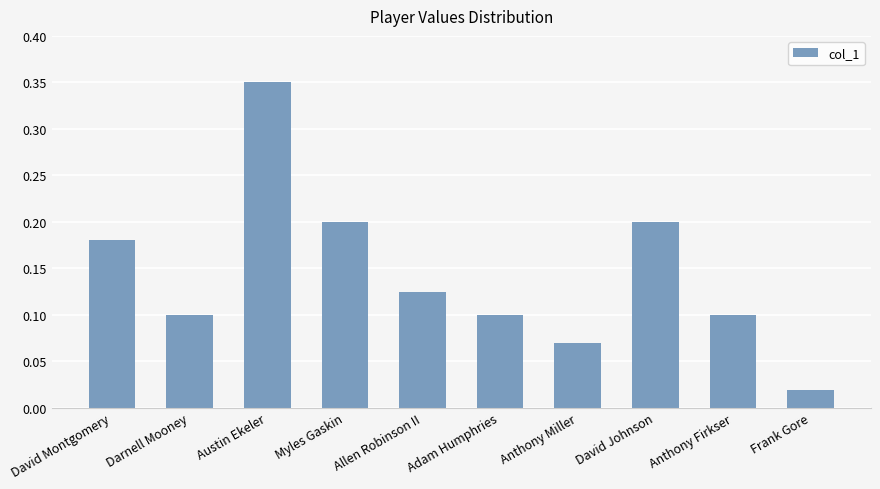

What is the sum of all values?

1.4